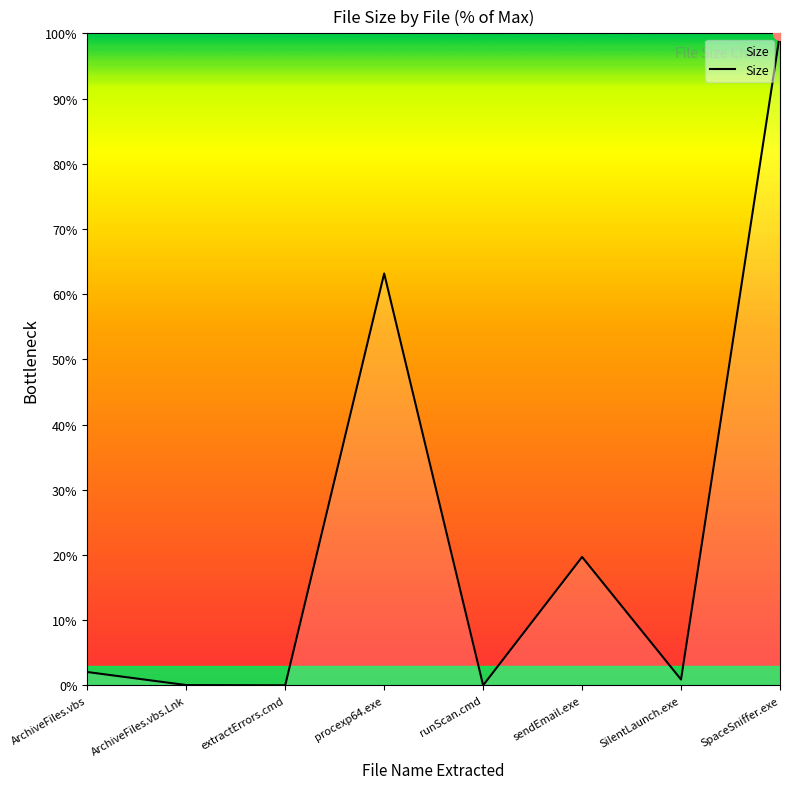

What is the ratio of the value at SpaceSniffer.exe to the value at procexp64.exe?

1.6